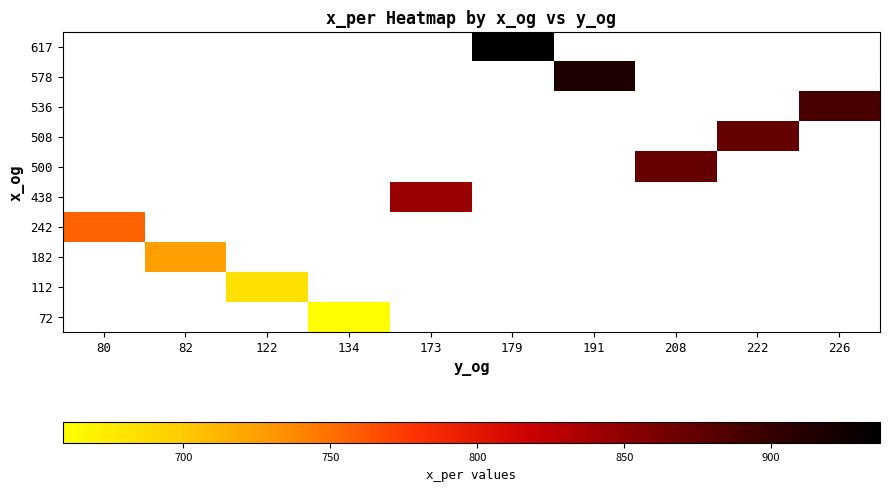

List the series in order of their peak value, highest first.

72, 112, 182, 242, 438, 500, 508, 536, 578, 617